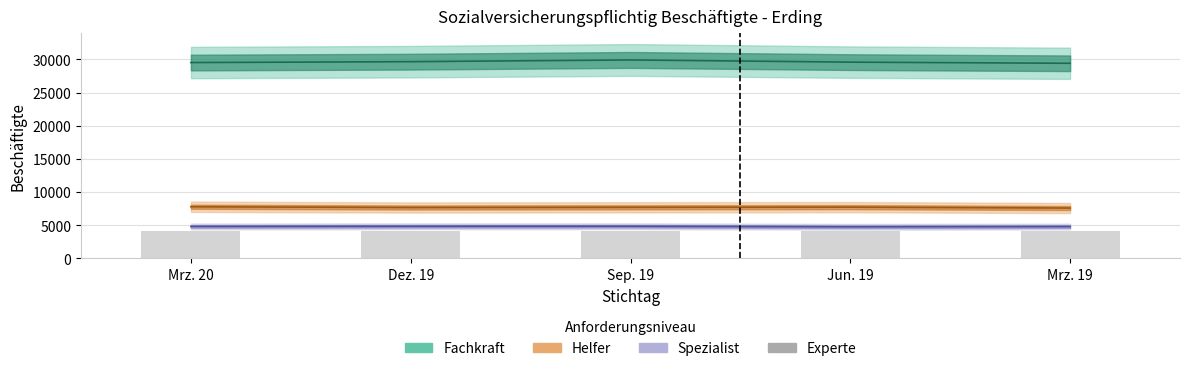

At which label is the value closest to 4159?

Dez. 19